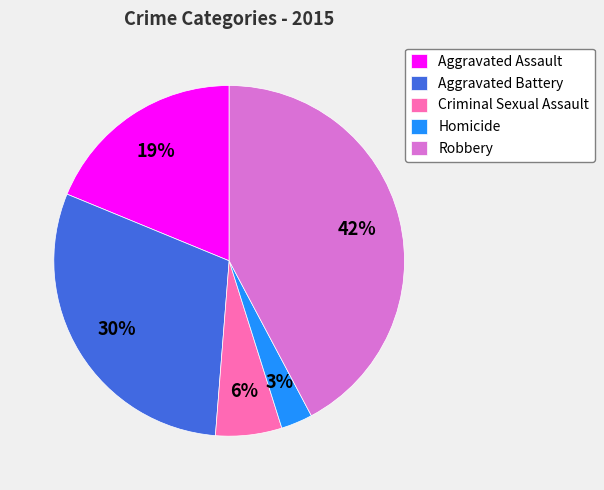

Rank the categories by value from lowest to highest.

Homicide, Criminal Sexual Assault, Aggravated Assault, Aggravated Battery, Robbery